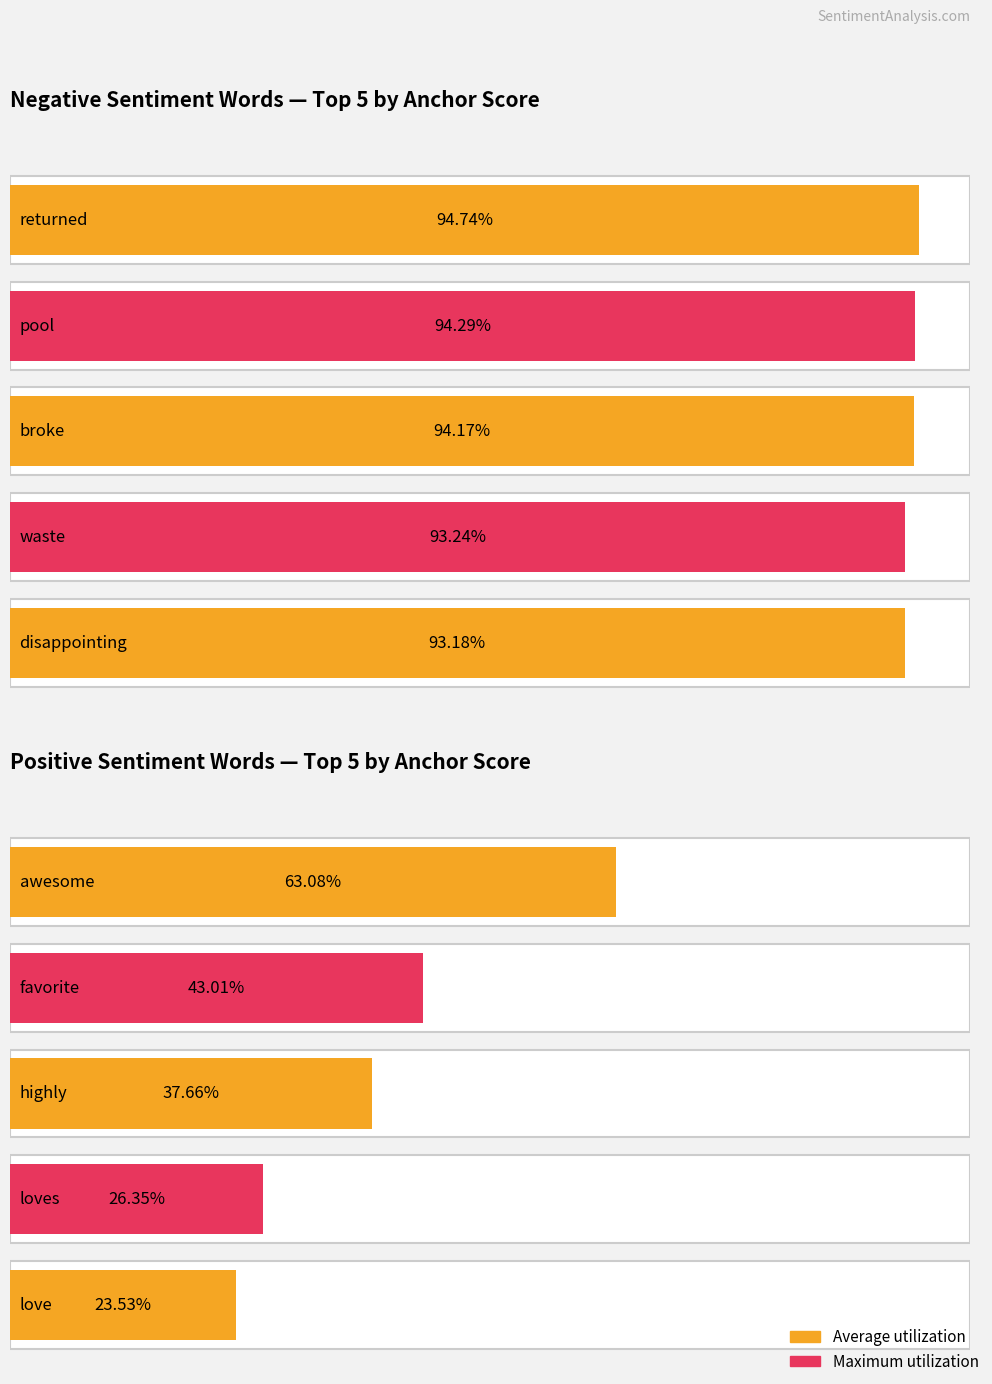

The value of negative anchor score at 2 is 0.9. True or false?

True